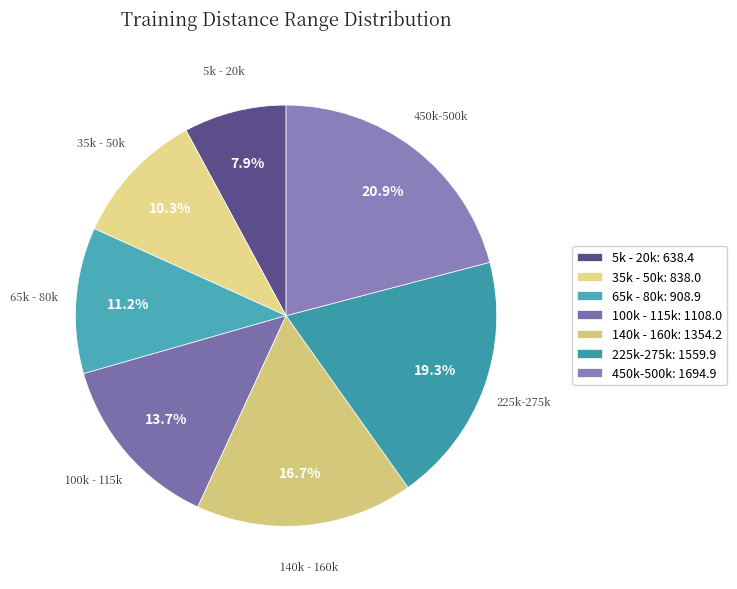

How many slices are in this pie chart?

7